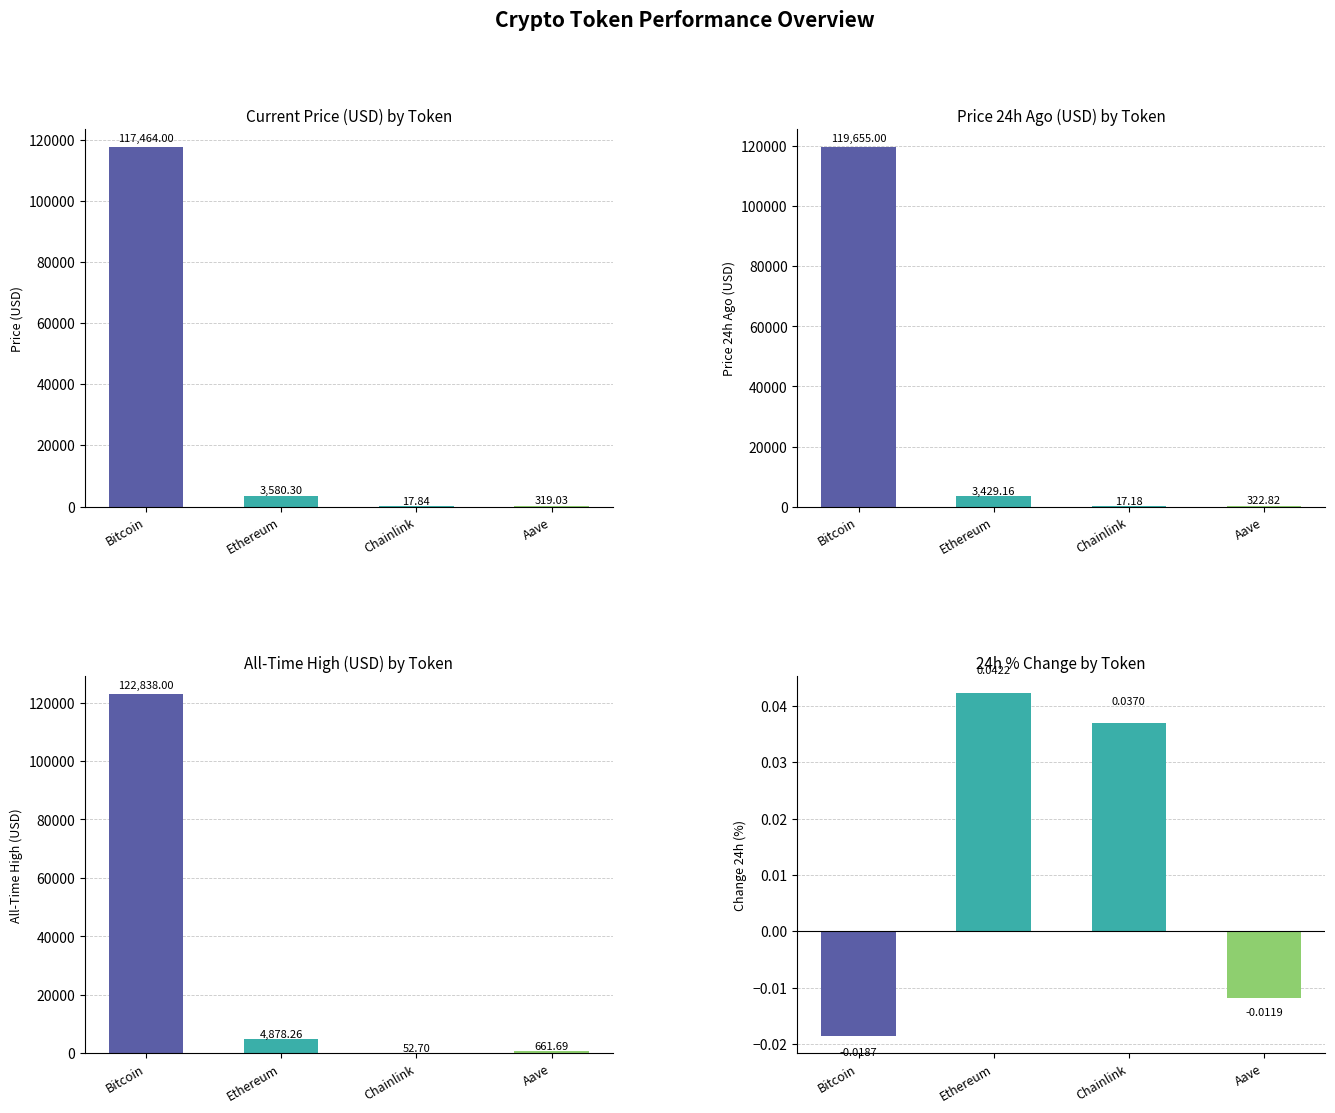

What is the label of the 4th bar from the left?

Aave